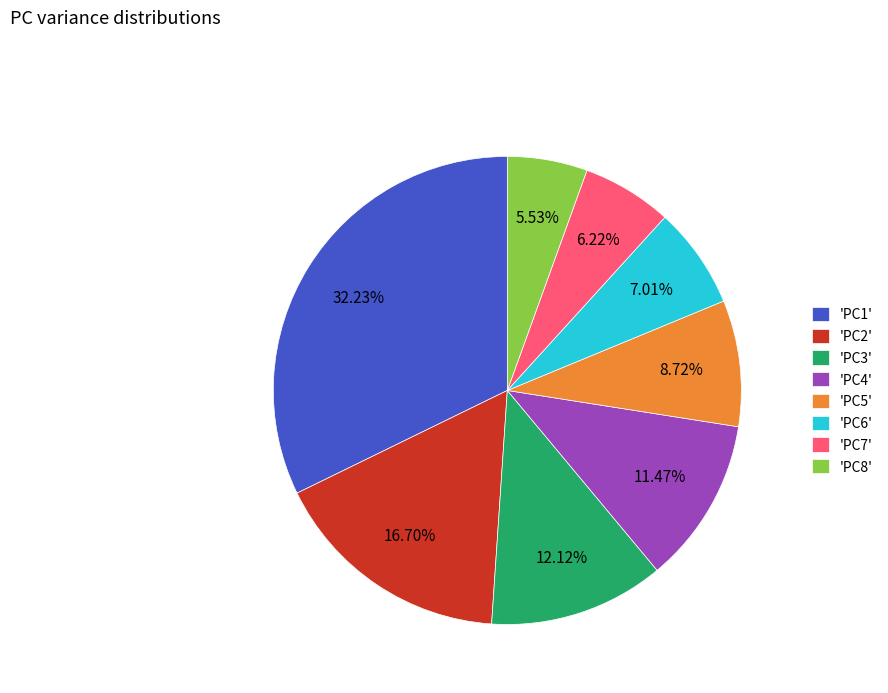

Between 'PC3' and 'PC4', which is larger?

'PC3'